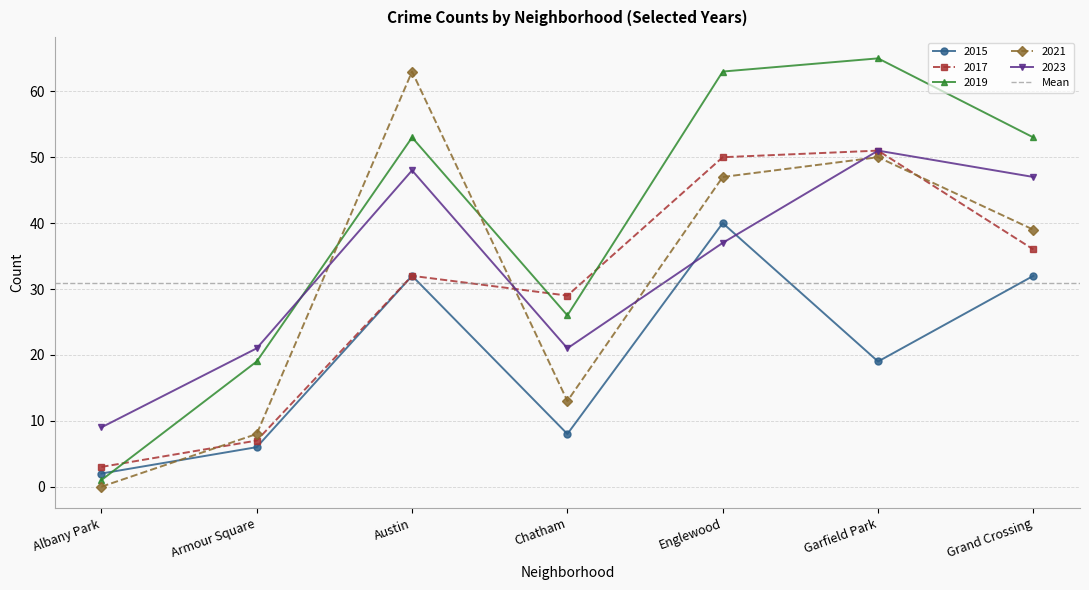

In 2021, how many points are lower than both neighbors (excluding endpoints)?

1